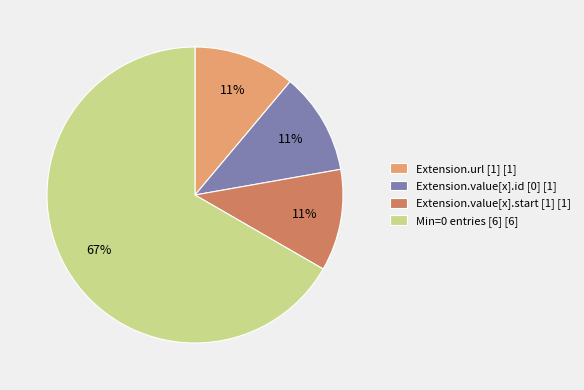

Is Extension.value[x].start [1] [1] the majority of the pie?

No